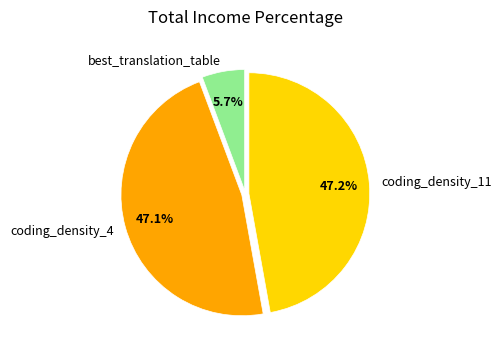

To the nearest percent, what percentage of the pie is best_translation_table?

6%